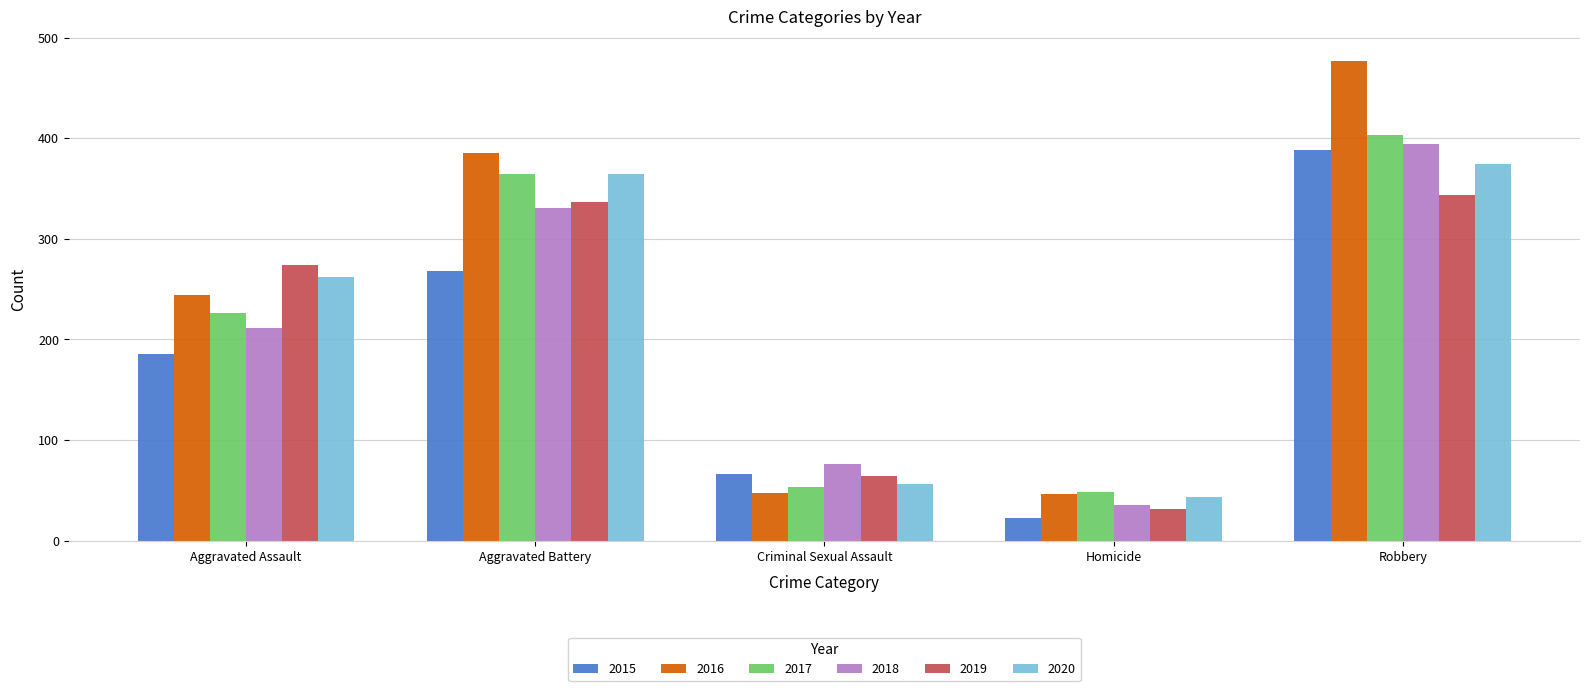

What is the approximate value of 2019 at Homicide?

32